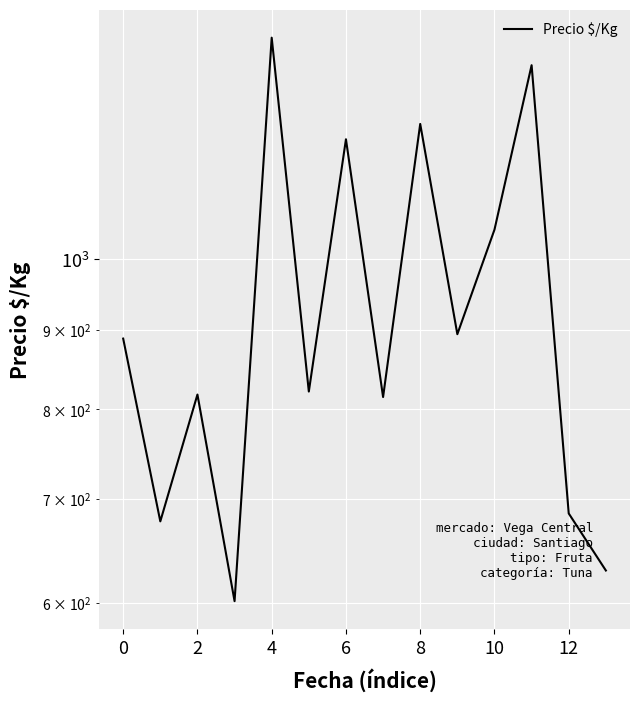

How many categories are shown in the chart?

14